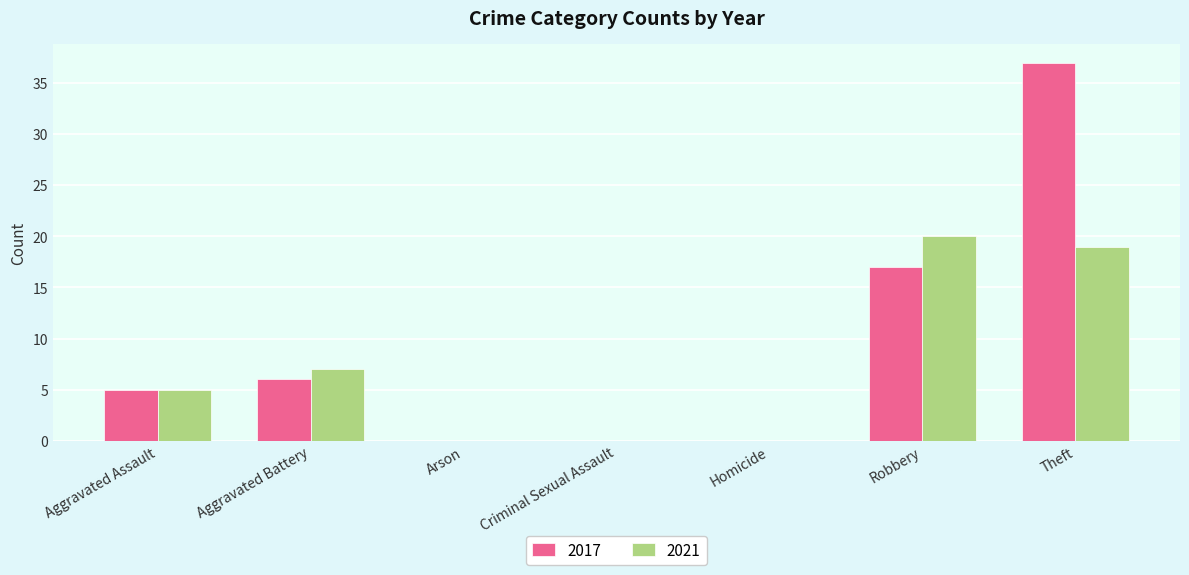

Where is 2021 nearest to the value 10?

Aggravated Battery